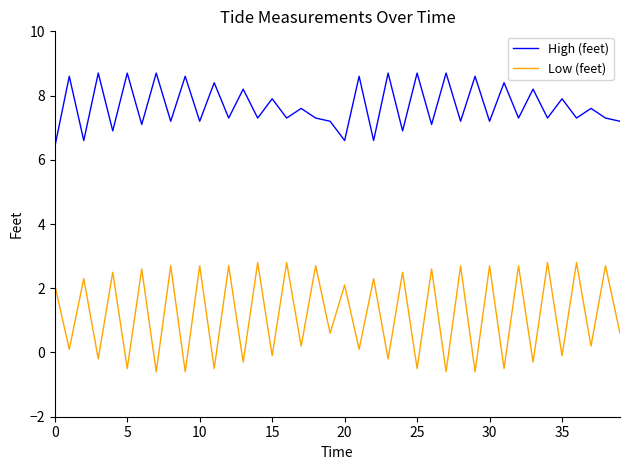

What is the smallest value displayed?

-0.6